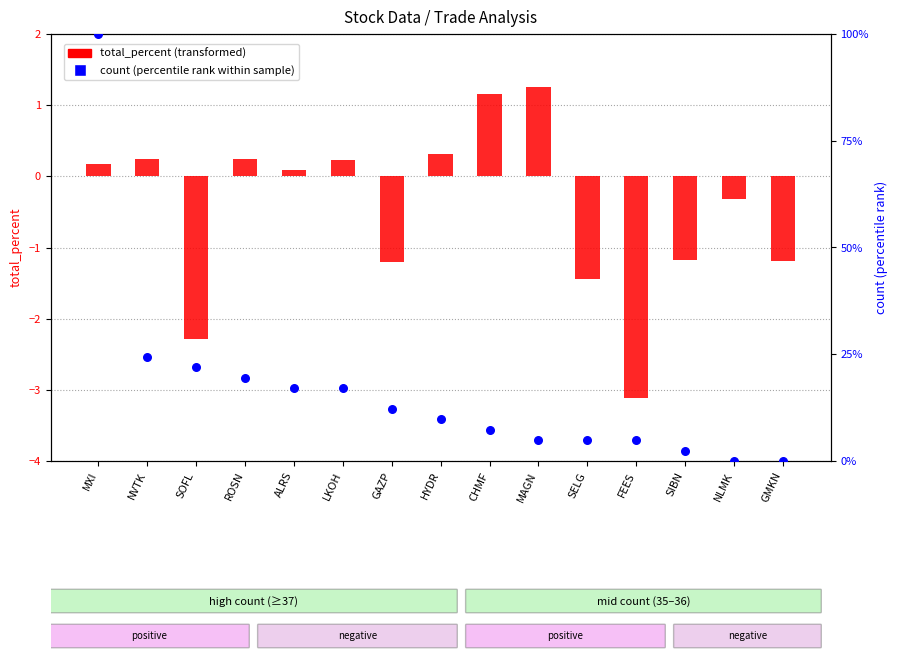

Which series has the largest total across all categories?

count (percentile rank within sample)